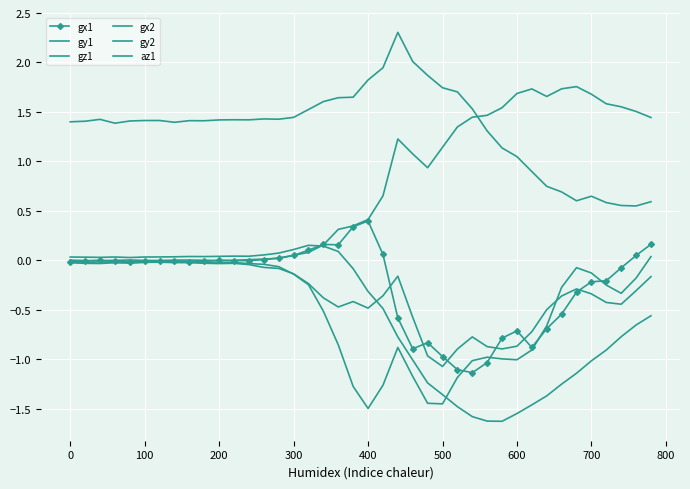

At which label does gx1 reach its peak?

400